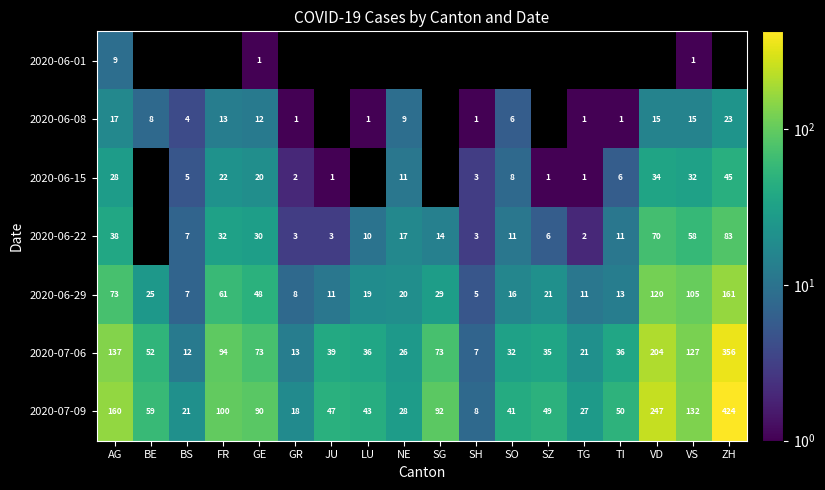

Read the 2020-07-06 value at LU, to the nearest 5.

35